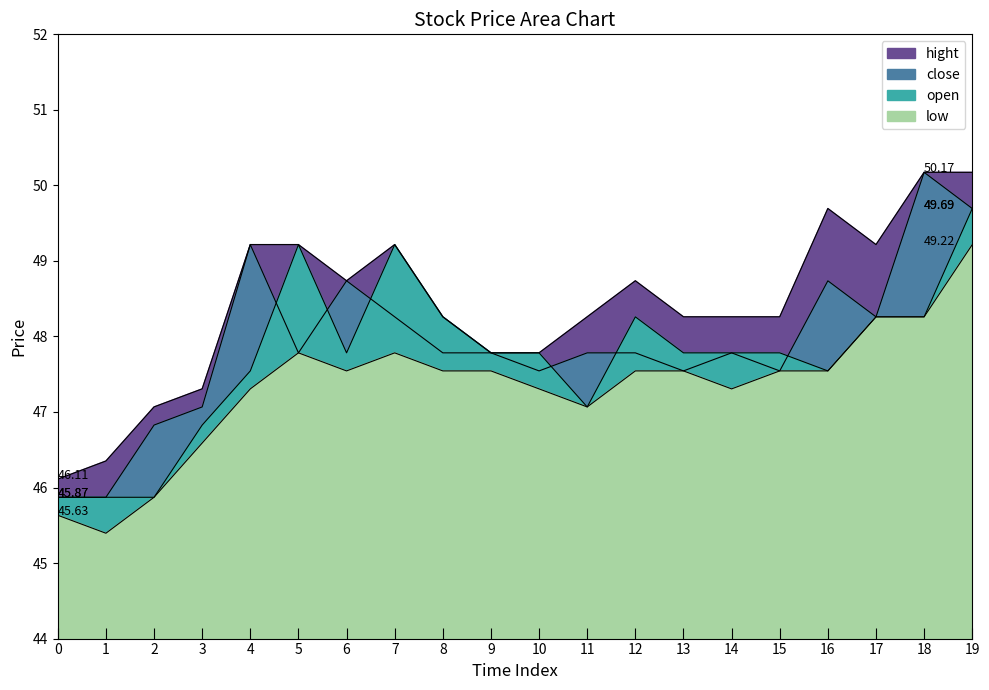

What is the average value of the open series?

47.7